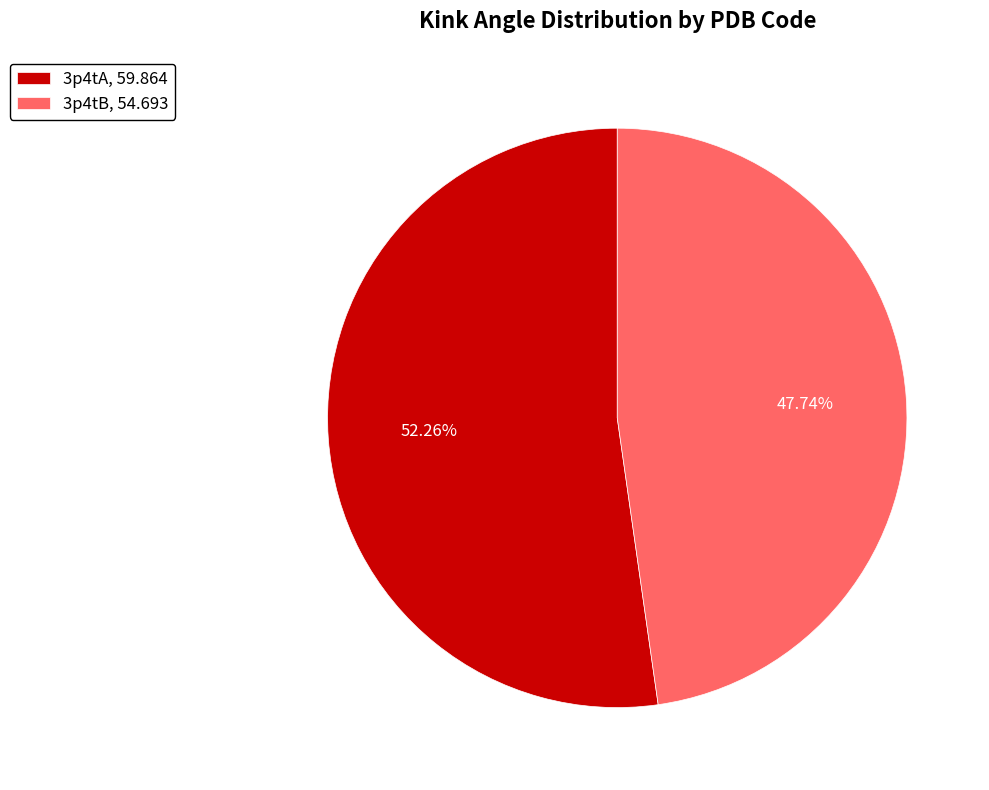

To the nearest percent, what is the average slice percentage?

50%